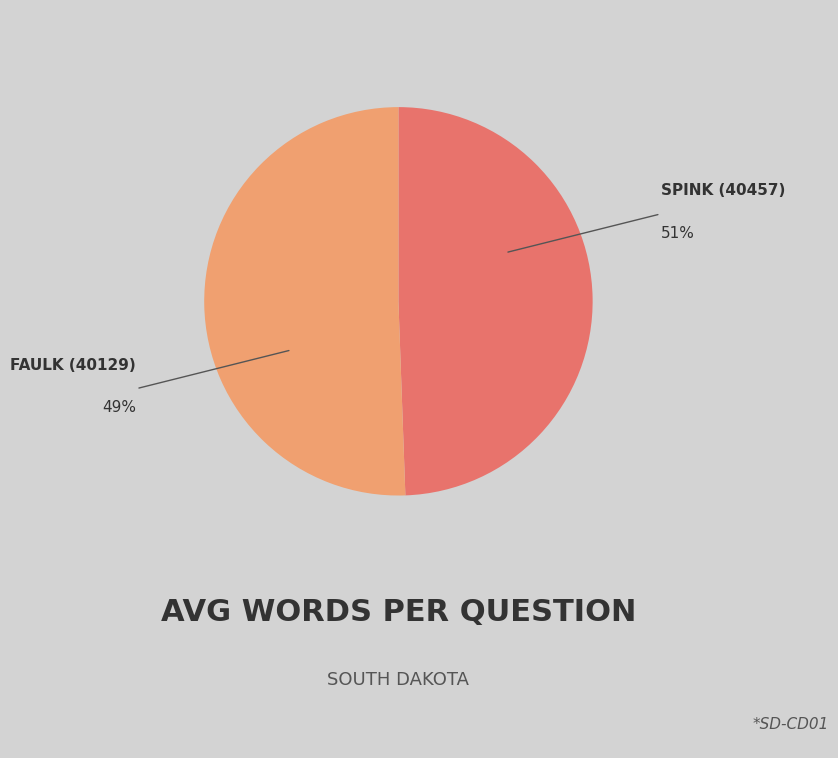

Does any single category account for the majority?

Yes